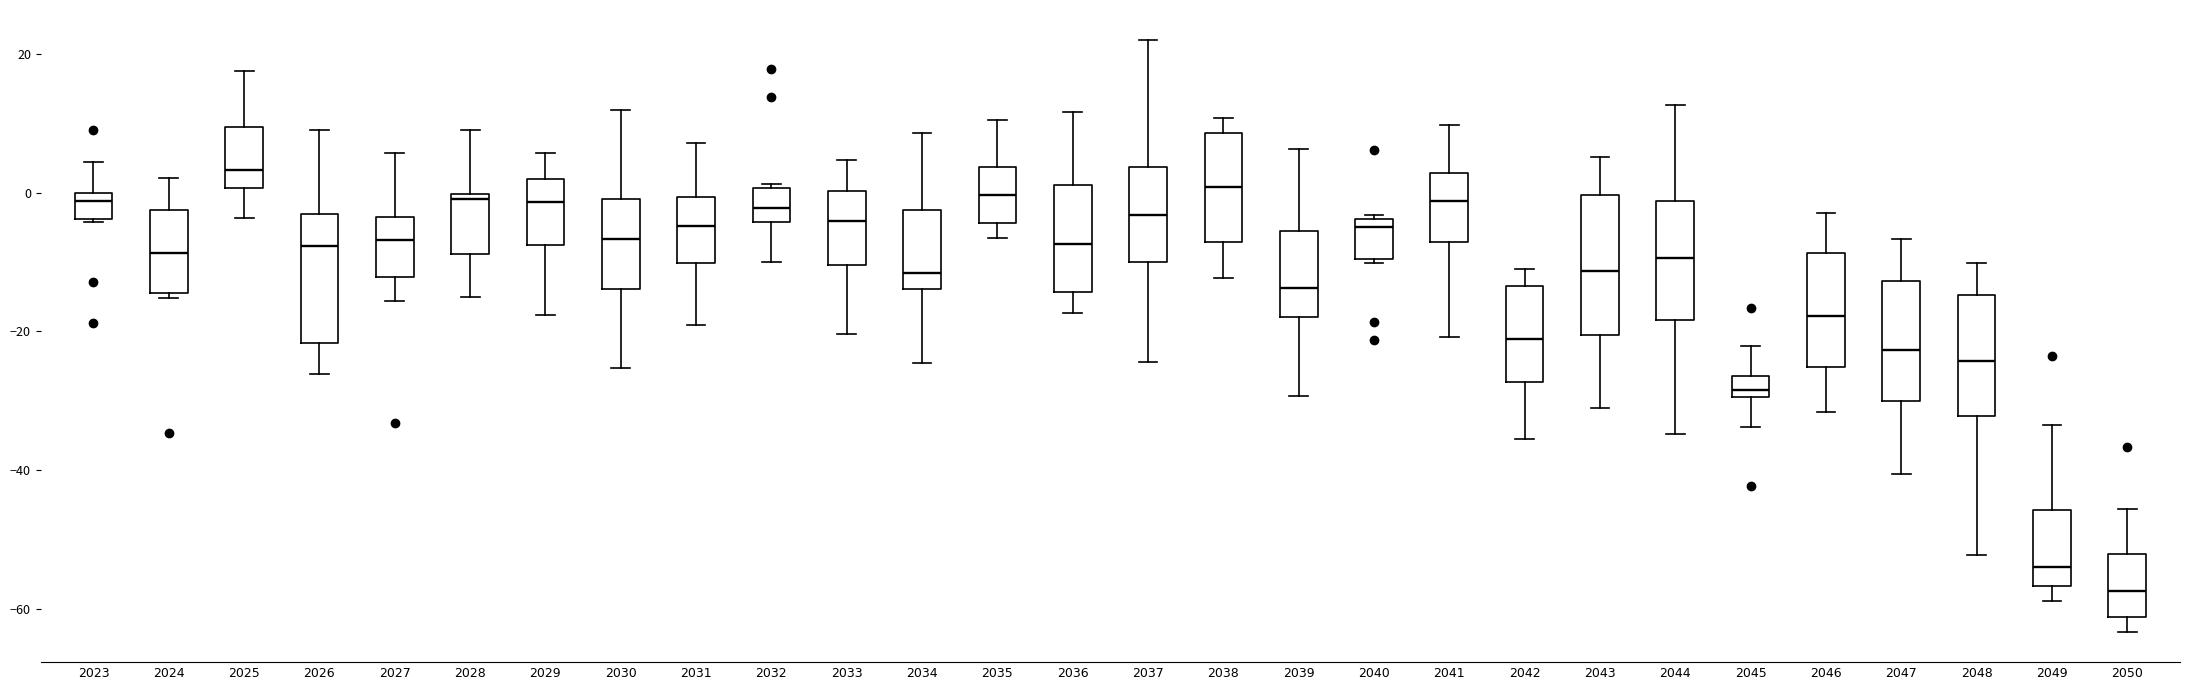

Which box's median line is the highest?

2025